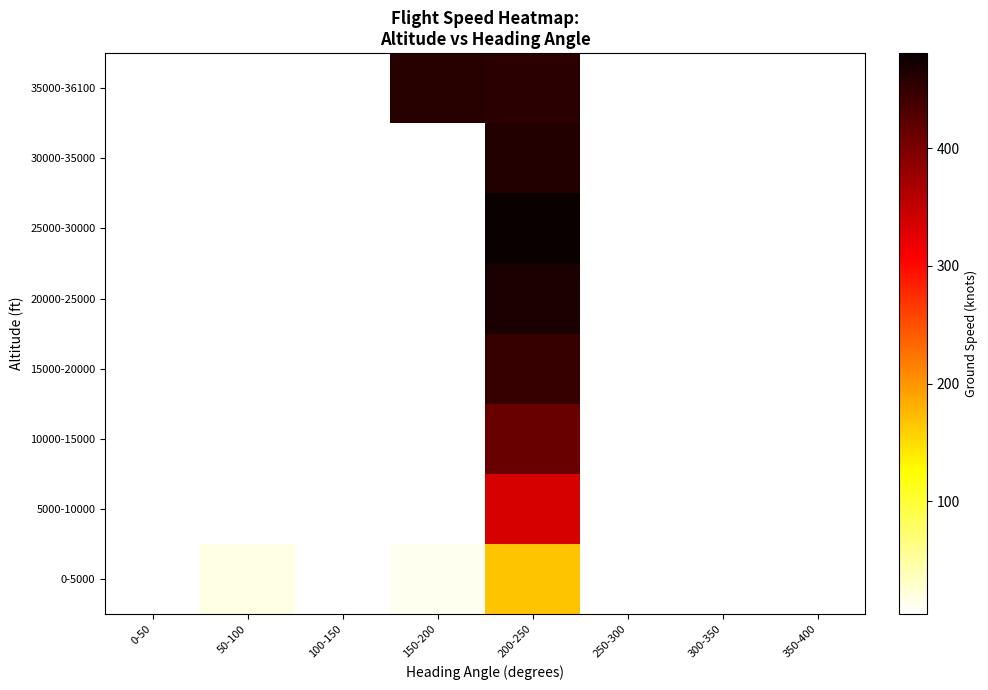

What is the greatest value displayed?

481.0